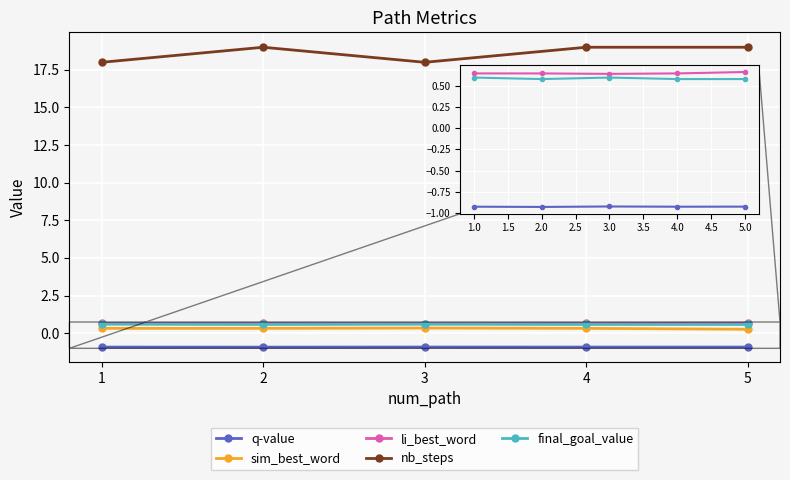

What is the minimum value shown in the chart?

-0.9